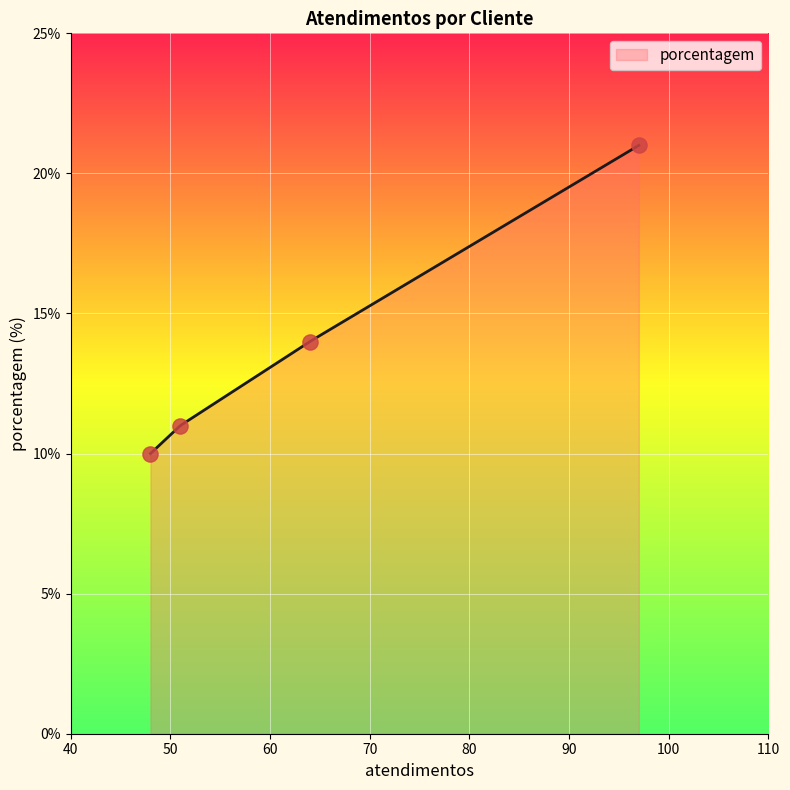

Between RECKITT and SPAL/FEMSA, which is larger?

SPAL/FEMSA